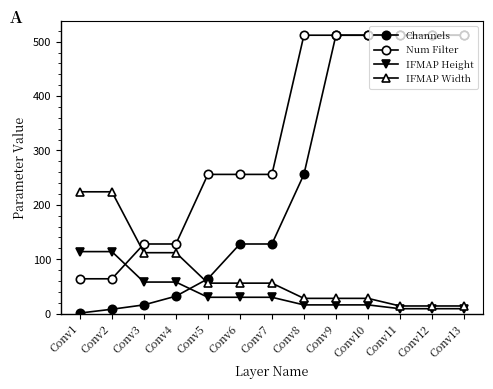

Reading right to left, what are all the values shown in this chart?

Channels: 512	512	512	512	512	256	128	128	64	32	16	8	1
Num Filter: 512	512	512	512	512	512	256	256	256	128	128	64	64
IFMAP Height: 9	9	9	16	16	16	30	30	30	58	58	114	114
IFMAP Width: 14	14	14	28	28	28	56	56	56	112	112	224	224